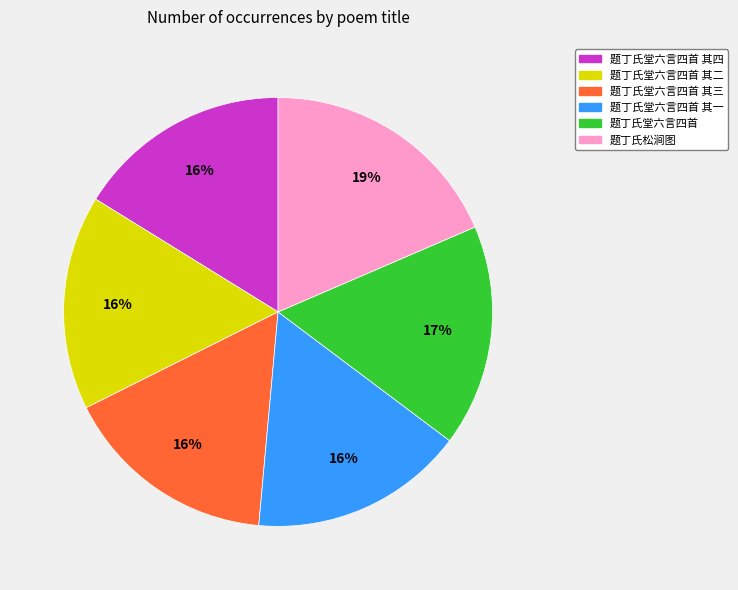

Does any single category account for the majority?

No